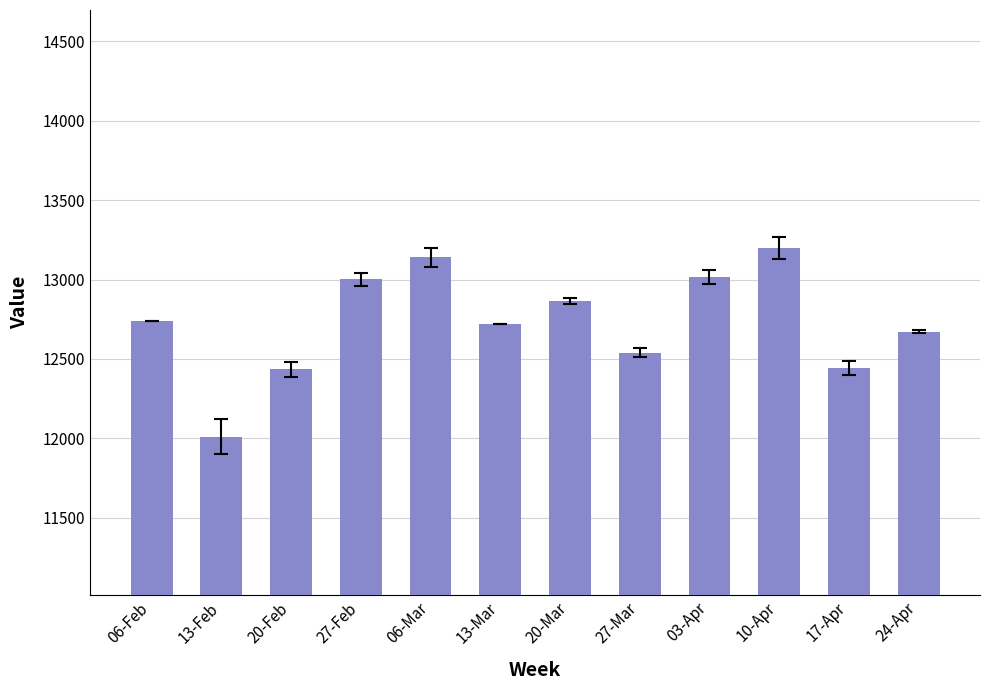

How many data points are above 12738?

6